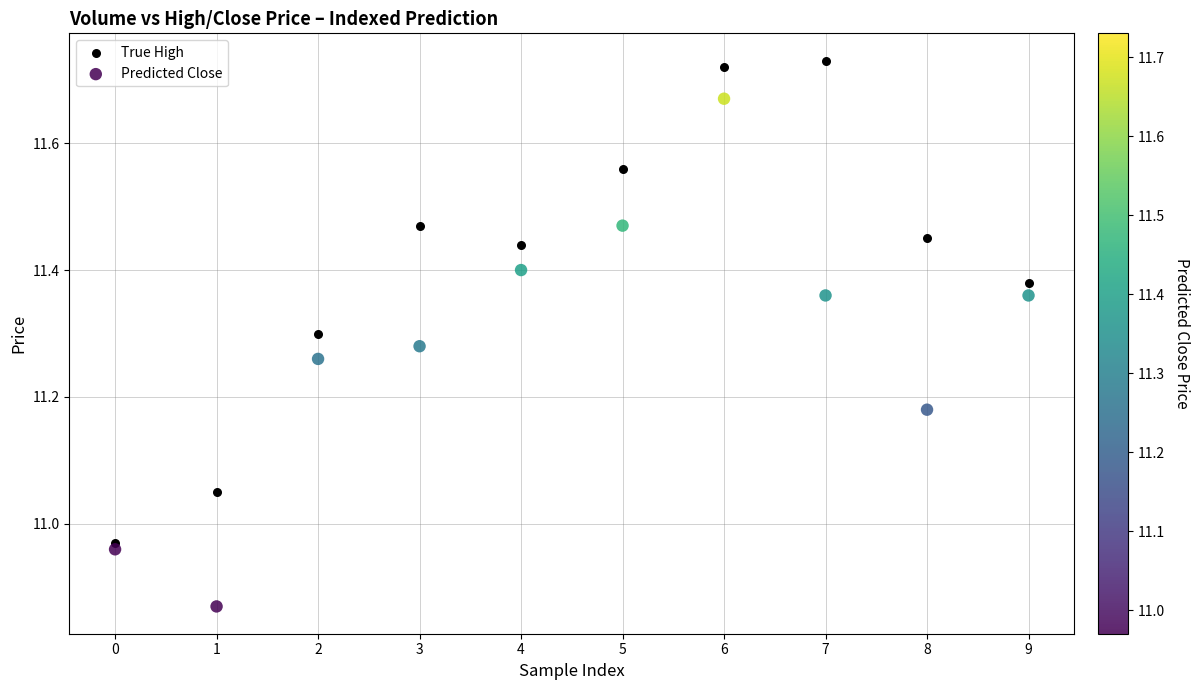

Which series contains the highest Y value?

True High